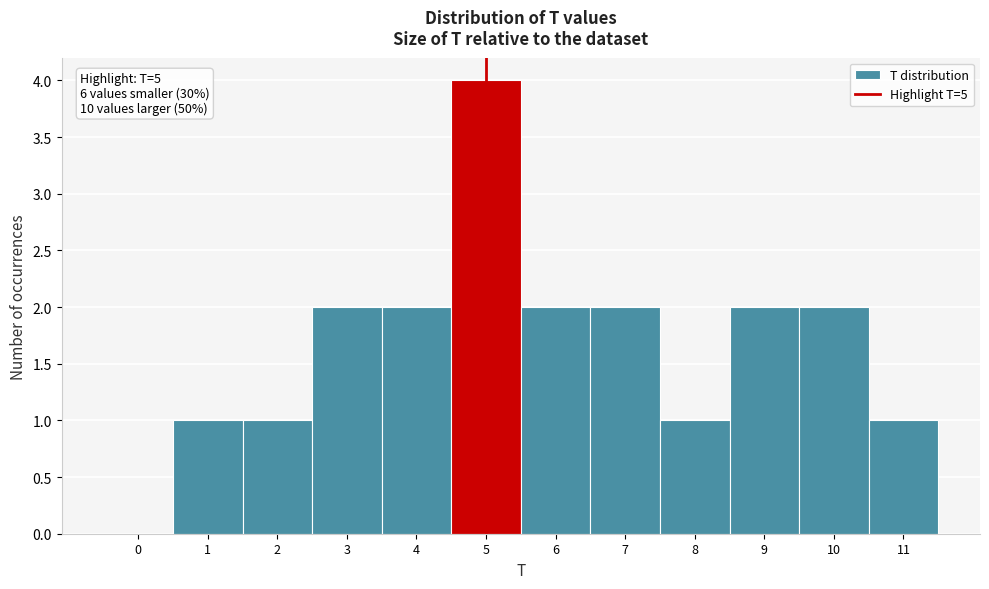

Which range on the x-axis has the tallest bar?

4.5 to 5.5